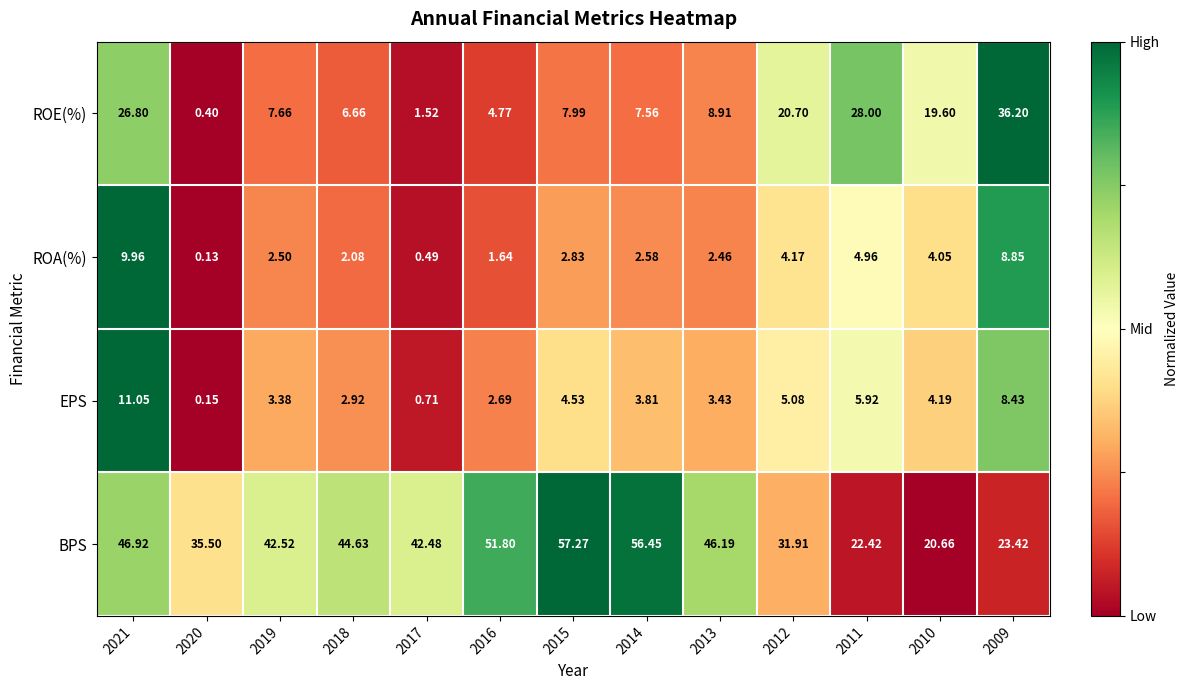

Which series has the largest total across all categories?

BPS